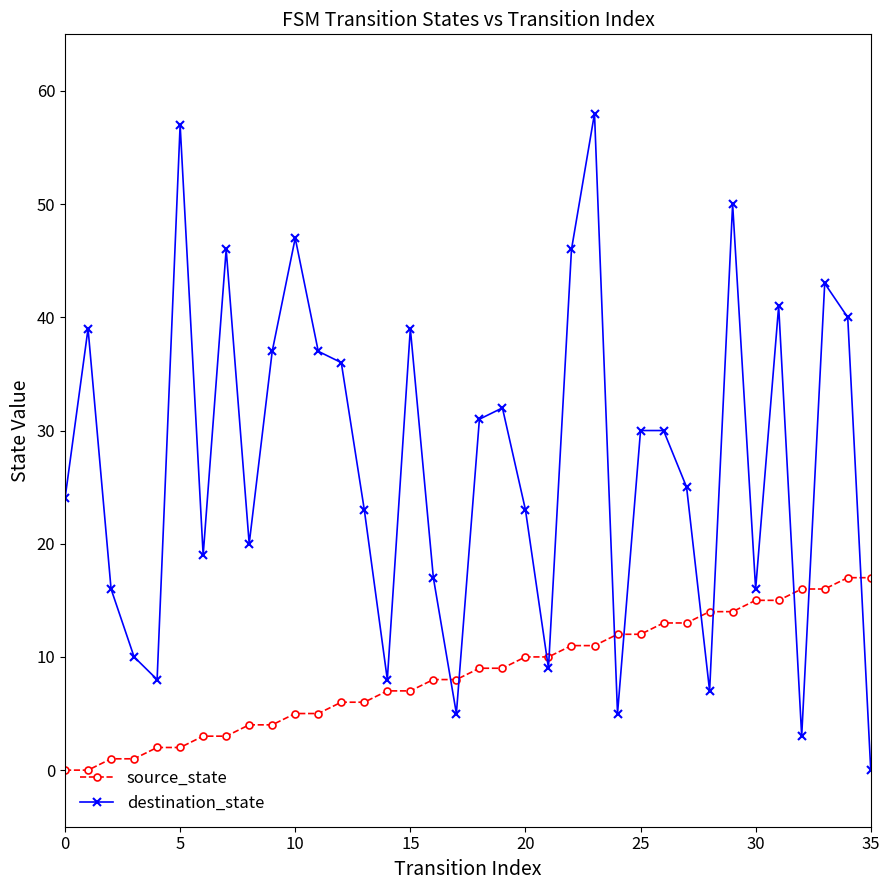

True or false: destination_state has more than 0 interior local peaks.

True